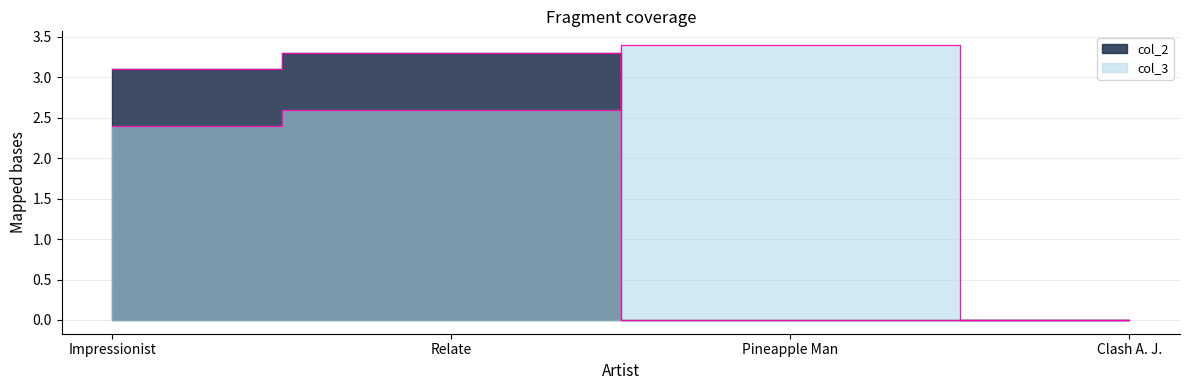

True or false: col_3 has more than 2 points higher than both neighbors.

False